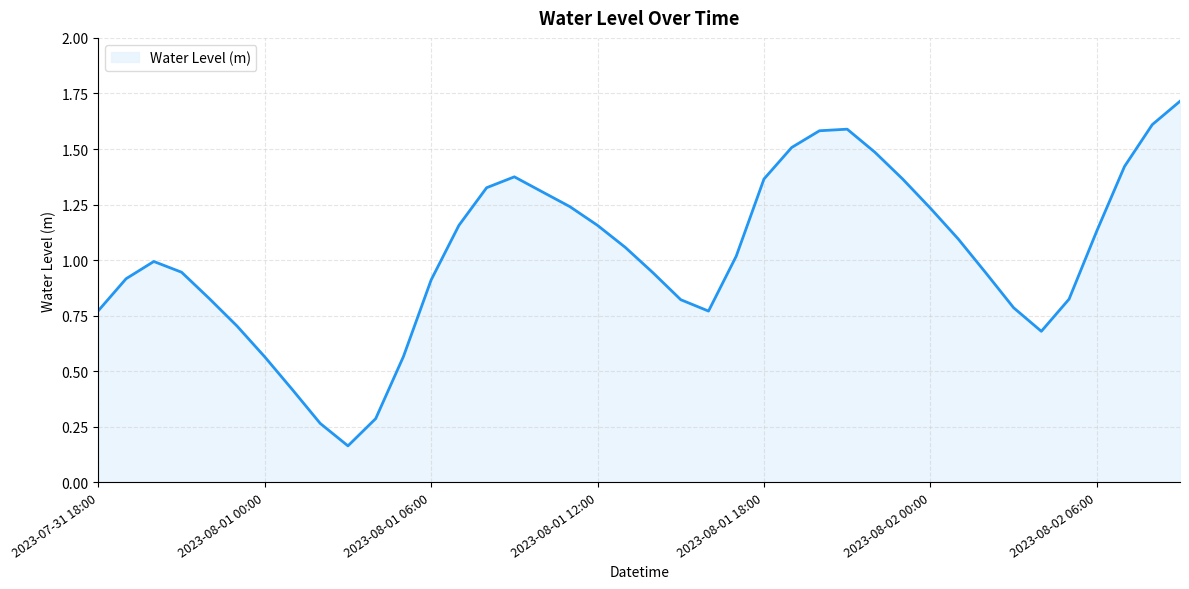

What is the difference between the maximum and minimum values?

1.6